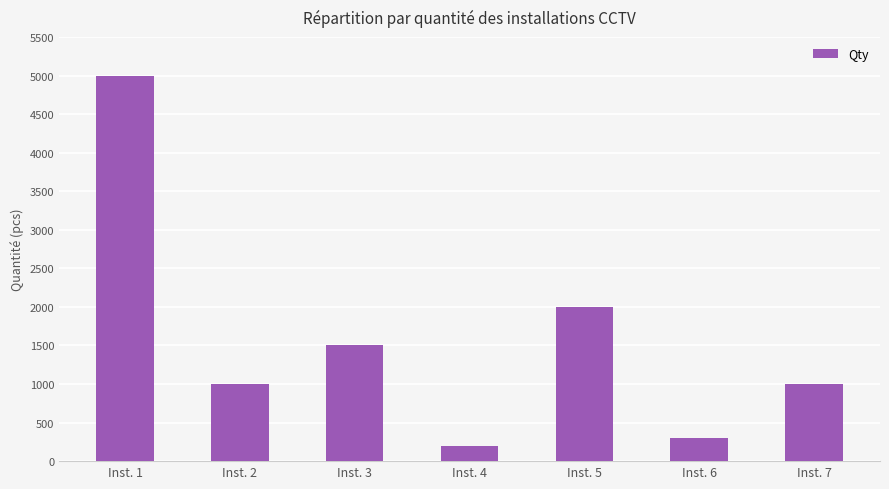

Reading right to left, what are all the values shown in this chart?

Inst. 7=1000	Inst. 6=300	Inst. 5=2000	Inst. 4=200	Inst. 3=1500	Inst. 2=1000	Inst. 1=5000